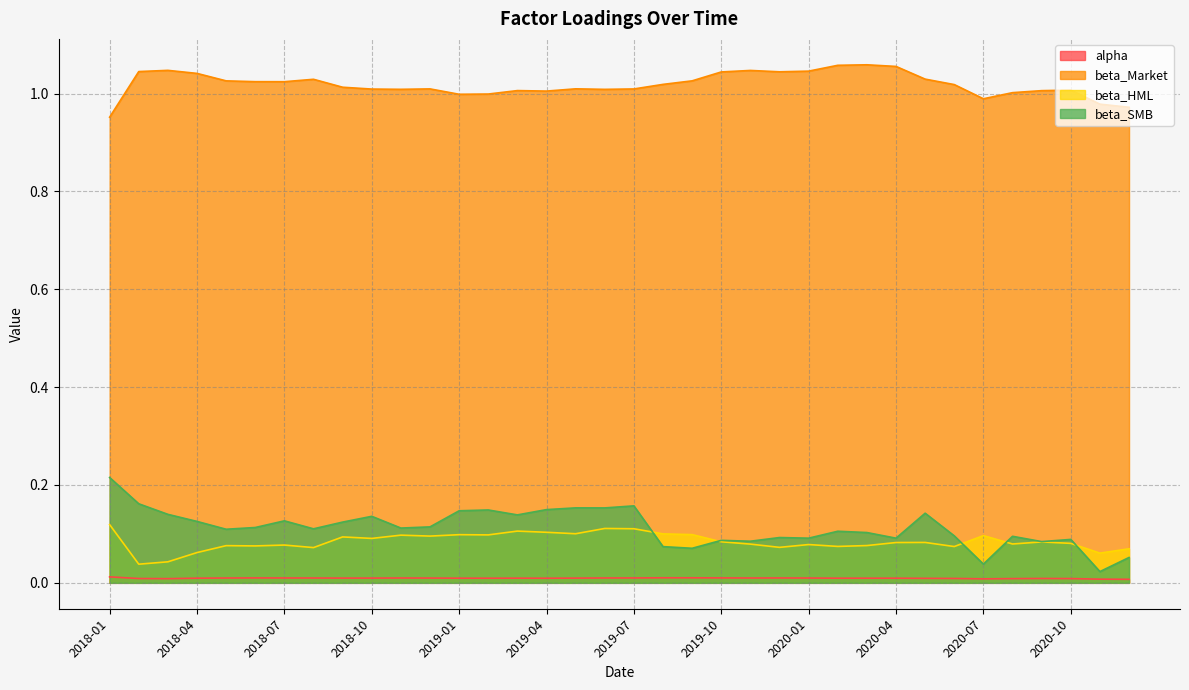

What is the spread (max minus min) of values at 2018-09?

1.0